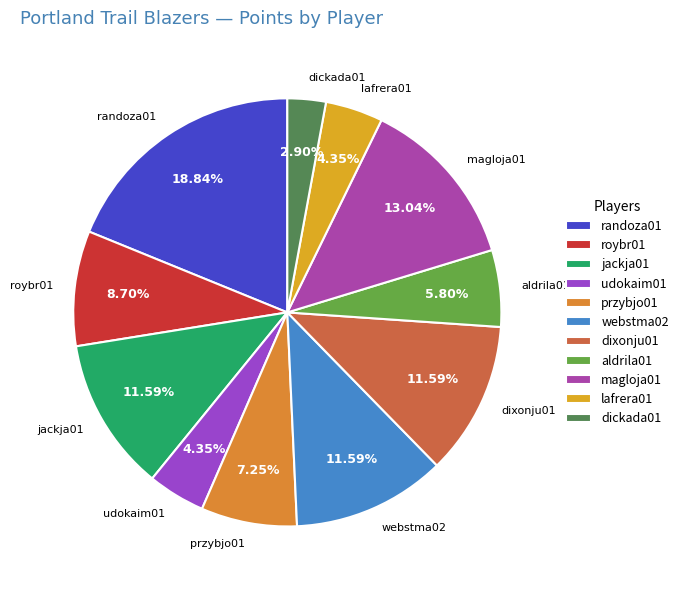

True or false: dixonju01 accounts for 1% of the total.

False